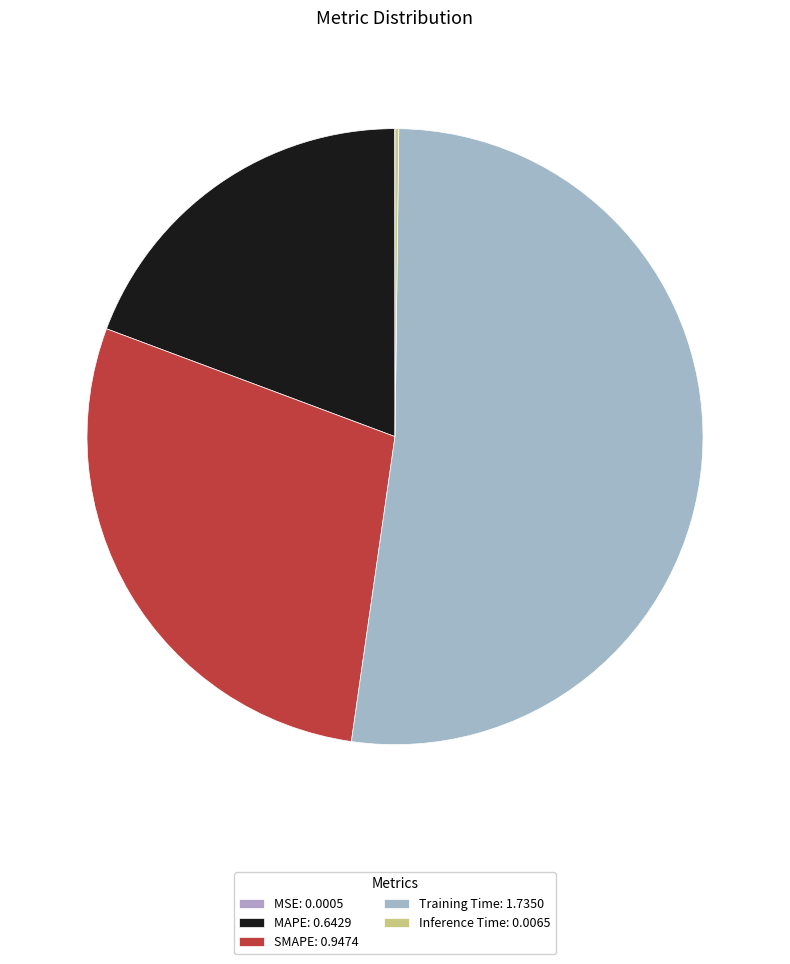

To the nearest percent, what is the average slice percentage?

20%